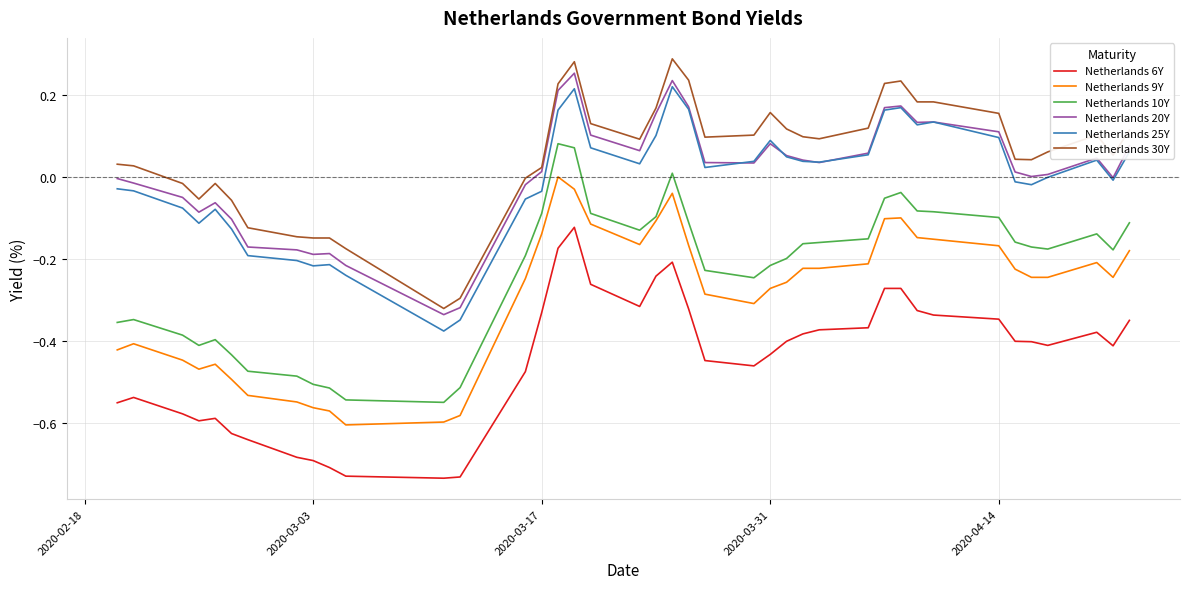

True or false: Netherlands 30Y has more than 2 interior local peaks.

True